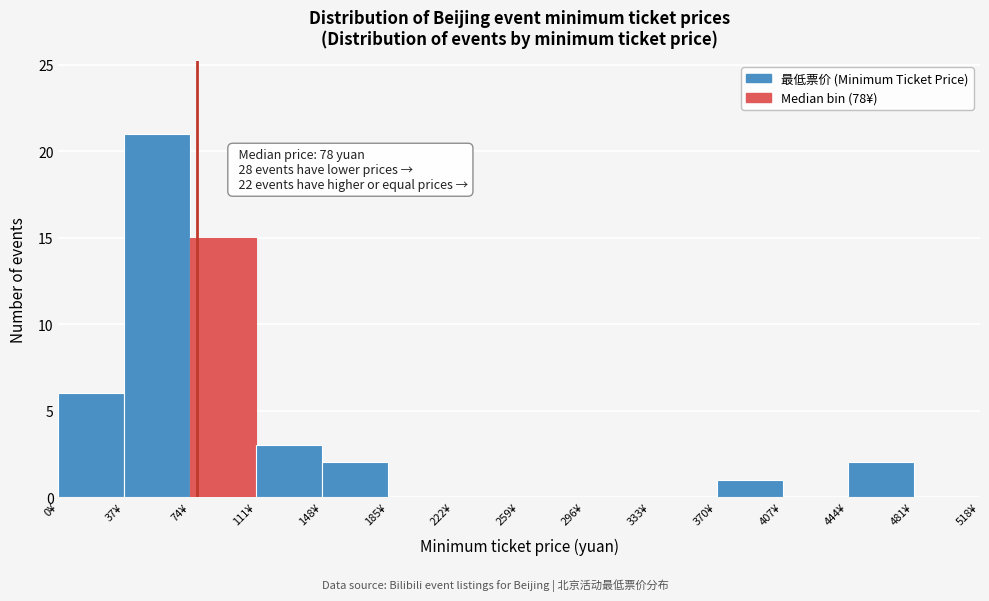

Which range on the x-axis has the tallest bar?

37 to 74